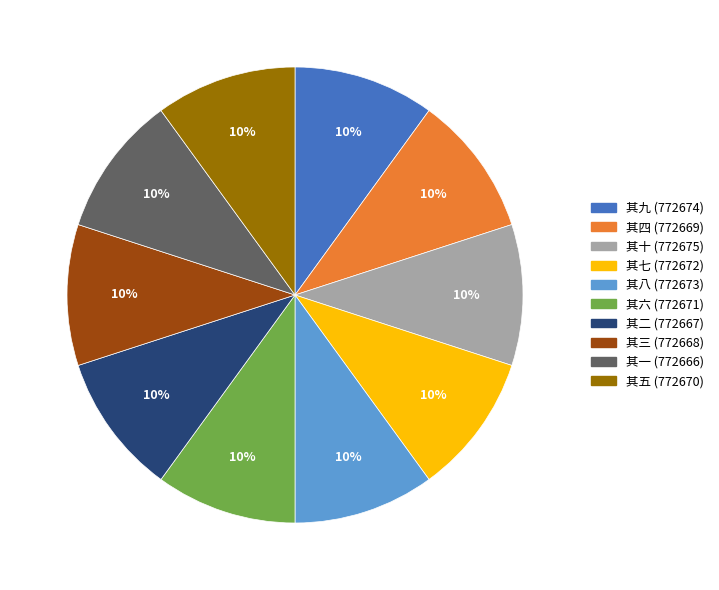

Do 其十 and 其三 together represent more than half of the pie?

No